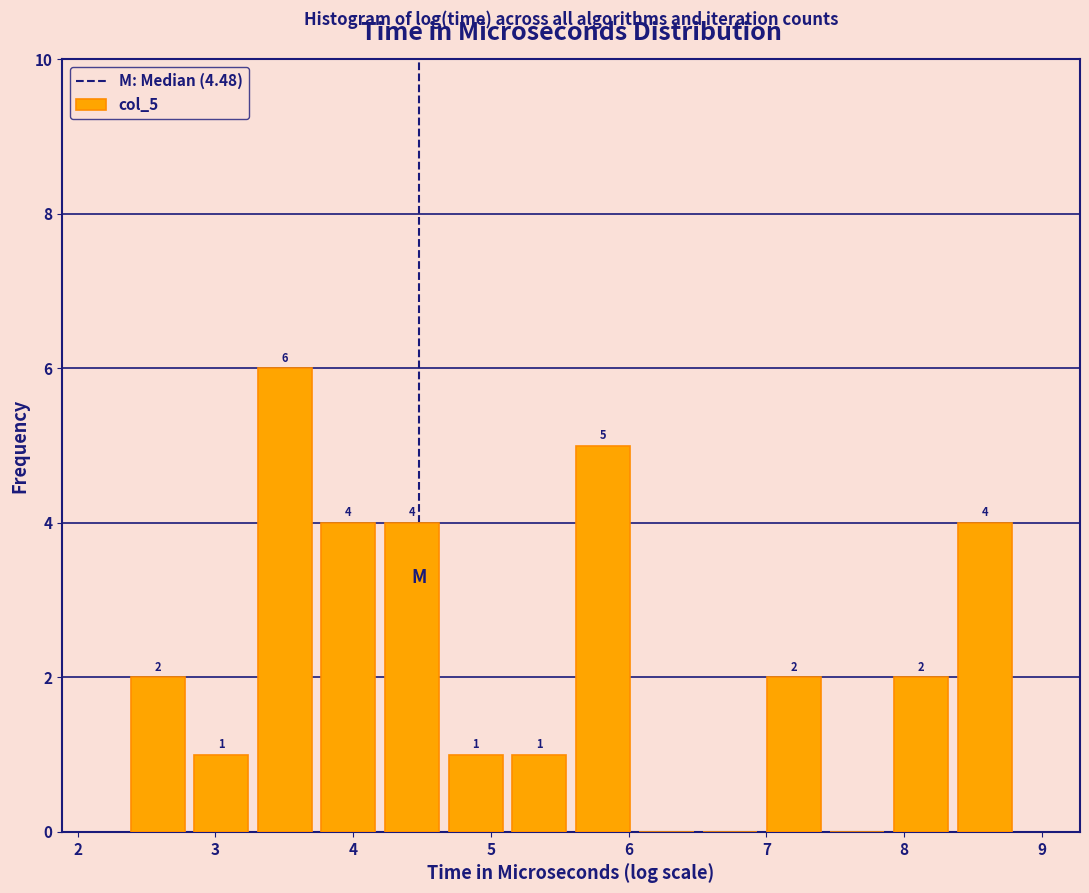

Which range on the x-axis has the tallest bar?

3.3 to 3.7